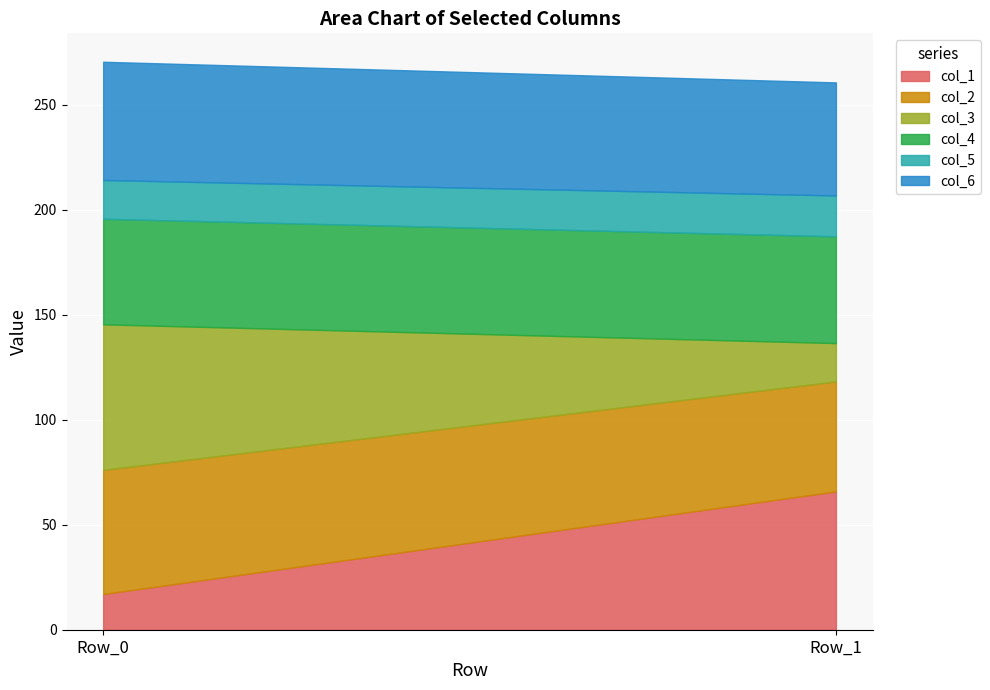

What is the sum of all col_1 values?

82.8